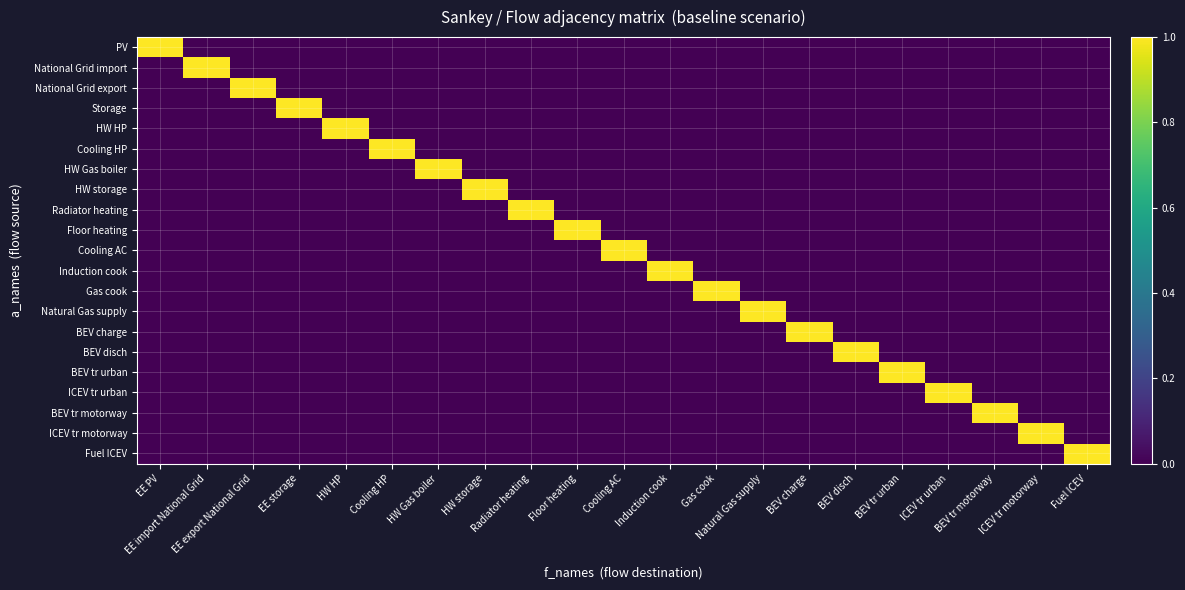

Reading left to right, extract all data points from this chart.

PV: EE PV=1	EE import National Grid=0	EE export National Grid=0	EE storage=0	HW HP=0	Cooling HP=0	HW Gas boiler=0	HW storage=0	Radiator heating=0	Floor heating=0	Cooling AC=0	Induction cook=0	Gas cook=0	Natural Gas supply=0	BEV charge=0	BEV disch=0	BEV tr urban=0	ICEV tr urban=0	BEV tr motorway=0	ICEV tr motorway=0	Fuel ICEV=0
National Grid import: EE PV=0	EE import National Grid=1	EE export National Grid=0	EE storage=0	HW HP=0	Cooling HP=0	HW Gas boiler=0	HW storage=0	Radiator heating=0	Floor heating=0	Cooling AC=0	Induction cook=0	Gas cook=0	Natural Gas supply=0	BEV charge=0	BEV disch=0	BEV tr urban=0	ICEV tr urban=0	BEV tr motorway=0	ICEV tr motorway=0	Fuel ICEV=0
National Grid export: EE PV=0	EE import National Grid=0	EE export National Grid=1	EE storage=0	HW HP=0	Cooling HP=0	HW Gas boiler=0	HW storage=0	Radiator heating=0	Floor heating=0	Cooling AC=0	Induction cook=0	Gas cook=0	Natural Gas supply=0	BEV charge=0	BEV disch=0	BEV tr urban=0	ICEV tr urban=0	BEV tr motorway=0	ICEV tr motorway=0	Fuel ICEV=0
Storage: EE PV=0	EE import National Grid=0	EE export National Grid=0	EE storage=1	HW HP=0	Cooling HP=0	HW Gas boiler=0	HW storage=0	Radiator heating=0	Floor heating=0	Cooling AC=0	Induction cook=0	Gas cook=0	Natural Gas supply=0	BEV charge=0	BEV disch=0	BEV tr urban=0	ICEV tr urban=0	BEV tr motorway=0	ICEV tr motorway=0	Fuel ICEV=0
HW HP: EE PV=0	EE import National Grid=0	EE export National Grid=0	EE storage=0	HW HP=1	Cooling HP=0	HW Gas boiler=0	HW storage=0	Radiator heating=0	Floor heating=0	Cooling AC=0	Induction cook=0	Gas cook=0	Natural Gas supply=0	BEV charge=0	BEV disch=0	BEV tr urban=0	ICEV tr urban=0	BEV tr motorway=0	ICEV tr motorway=0	Fuel ICEV=0
Cooling HP: EE PV=0	EE import National Grid=0	EE export National Grid=0	EE storage=0	HW HP=0	Cooling HP=1	HW Gas boiler=0	HW storage=0	Radiator heating=0	Floor heating=0	Cooling AC=0	Induction cook=0	Gas cook=0	Natural Gas supply=0	BEV charge=0	BEV disch=0	BEV tr urban=0	ICEV tr urban=0	BEV tr motorway=0	ICEV tr motorway=0	Fuel ICEV=0
HW Gas boiler: EE PV=0	EE import National Grid=0	EE export National Grid=0	EE storage=0	HW HP=0	Cooling HP=0	HW Gas boiler=1	HW storage=0	Radiator heating=0	Floor heating=0	Cooling AC=0	Induction cook=0	Gas cook=0	Natural Gas supply=0	BEV charge=0	BEV disch=0	BEV tr urban=0	ICEV tr urban=0	BEV tr motorway=0	ICEV tr motorway=0	Fuel ICEV=0
HW storage: EE PV=0	EE import National Grid=0	EE export National Grid=0	EE storage=0	HW HP=0	Cooling HP=0	HW Gas boiler=0	HW storage=1	Radiator heating=0	Floor heating=0	Cooling AC=0	Induction cook=0	Gas cook=0	Natural Gas supply=0	BEV charge=0	BEV disch=0	BEV tr urban=0	ICEV tr urban=0	BEV tr motorway=0	ICEV tr motorway=0	Fuel ICEV=0
Radiator heating: EE PV=0	EE import National Grid=0	EE export National Grid=0	EE storage=0	HW HP=0	Cooling HP=0	HW Gas boiler=0	HW storage=0	Radiator heating=1	Floor heating=0	Cooling AC=0	Induction cook=0	Gas cook=0	Natural Gas supply=0	BEV charge=0	BEV disch=0	BEV tr urban=0	ICEV tr urban=0	BEV tr motorway=0	ICEV tr motorway=0	Fuel ICEV=0
Floor heating: EE PV=0	EE import National Grid=0	EE export National Grid=0	EE storage=0	HW HP=0	Cooling HP=0	HW Gas boiler=0	HW storage=0	Radiator heating=0	Floor heating=1	Cooling AC=0	Induction cook=0	Gas cook=0	Natural Gas supply=0	BEV charge=0	BEV disch=0	BEV tr urban=0	ICEV tr urban=0	BEV tr motorway=0	ICEV tr motorway=0	Fuel ICEV=0
Cooling AC: EE PV=0	EE import National Grid=0	EE export National Grid=0	EE storage=0	HW HP=0	Cooling HP=0	HW Gas boiler=0	HW storage=0	Radiator heating=0	Floor heating=0	Cooling AC=1	Induction cook=0	Gas cook=0	Natural Gas supply=0	BEV charge=0	BEV disch=0	BEV tr urban=0	ICEV tr urban=0	BEV tr motorway=0	ICEV tr motorway=0	Fuel ICEV=0
Induction cook: EE PV=0	EE import National Grid=0	EE export National Grid=0	EE storage=0	HW HP=0	Cooling HP=0	HW Gas boiler=0	HW storage=0	Radiator heating=0	Floor heating=0	Cooling AC=0	Induction cook=1	Gas cook=0	Natural Gas supply=0	BEV charge=0	BEV disch=0	BEV tr urban=0	ICEV tr urban=0	BEV tr motorway=0	ICEV tr motorway=0	Fuel ICEV=0
Gas cook: EE PV=0	EE import National Grid=0	EE export National Grid=0	EE storage=0	HW HP=0	Cooling HP=0	HW Gas boiler=0	HW storage=0	Radiator heating=0	Floor heating=0	Cooling AC=0	Induction cook=0	Gas cook=1	Natural Gas supply=0	BEV charge=0	BEV disch=0	BEV tr urban=0	ICEV tr urban=0	BEV tr motorway=0	ICEV tr motorway=0	Fuel ICEV=0
Natural Gas supply: EE PV=0	EE import National Grid=0	EE export National Grid=0	EE storage=0	HW HP=0	Cooling HP=0	HW Gas boiler=0	HW storage=0	Radiator heating=0	Floor heating=0	Cooling AC=0	Induction cook=0	Gas cook=0	Natural Gas supply=1	BEV charge=0	BEV disch=0	BEV tr urban=0	ICEV tr urban=0	BEV tr motorway=0	ICEV tr motorway=0	Fuel ICEV=0
BEV charge: EE PV=0	EE import National Grid=0	EE export National Grid=0	EE storage=0	HW HP=0	Cooling HP=0	HW Gas boiler=0	HW storage=0	Radiator heating=0	Floor heating=0	Cooling AC=0	Induction cook=0	Gas cook=0	Natural Gas supply=0	BEV charge=1	BEV disch=0	BEV tr urban=0	ICEV tr urban=0	BEV tr motorway=0	ICEV tr motorway=0	Fuel ICEV=0
BEV disch: EE PV=0	EE import National Grid=0	EE export National Grid=0	EE storage=0	HW HP=0	Cooling HP=0	HW Gas boiler=0	HW storage=0	Radiator heating=0	Floor heating=0	Cooling AC=0	Induction cook=0	Gas cook=0	Natural Gas supply=0	BEV charge=0	BEV disch=1	BEV tr urban=0	ICEV tr urban=0	BEV tr motorway=0	ICEV tr motorway=0	Fuel ICEV=0
BEV tr urban: EE PV=0	EE import National Grid=0	EE export National Grid=0	EE storage=0	HW HP=0	Cooling HP=0	HW Gas boiler=0	HW storage=0	Radiator heating=0	Floor heating=0	Cooling AC=0	Induction cook=0	Gas cook=0	Natural Gas supply=0	BEV charge=0	BEV disch=0	BEV tr urban=1	ICEV tr urban=0	BEV tr motorway=0	ICEV tr motorway=0	Fuel ICEV=0
ICEV tr urban: EE PV=0	EE import National Grid=0	EE export National Grid=0	EE storage=0	HW HP=0	Cooling HP=0	HW Gas boiler=0	HW storage=0	Radiator heating=0	Floor heating=0	Cooling AC=0	Induction cook=0	Gas cook=0	Natural Gas supply=0	BEV charge=0	BEV disch=0	BEV tr urban=0	ICEV tr urban=1	BEV tr motorway=0	ICEV tr motorway=0	Fuel ICEV=0
BEV tr motorway: EE PV=0	EE import National Grid=0	EE export National Grid=0	EE storage=0	HW HP=0	Cooling HP=0	HW Gas boiler=0	HW storage=0	Radiator heating=0	Floor heating=0	Cooling AC=0	Induction cook=0	Gas cook=0	Natural Gas supply=0	BEV charge=0	BEV disch=0	BEV tr urban=0	ICEV tr urban=0	BEV tr motorway=1	ICEV tr motorway=0	Fuel ICEV=0
ICEV tr motorway: EE PV=0	EE import National Grid=0	EE export National Grid=0	EE storage=0	HW HP=0	Cooling HP=0	HW Gas boiler=0	HW storage=0	Radiator heating=0	Floor heating=0	Cooling AC=0	Induction cook=0	Gas cook=0	Natural Gas supply=0	BEV charge=0	BEV disch=0	BEV tr urban=0	ICEV tr urban=0	BEV tr motorway=0	ICEV tr motorway=1	Fuel ICEV=0
Fuel ICEV: EE PV=0	EE import National Grid=0	EE export National Grid=0	EE storage=0	HW HP=0	Cooling HP=0	HW Gas boiler=0	HW storage=0	Radiator heating=0	Floor heating=0	Cooling AC=0	Induction cook=0	Gas cook=0	Natural Gas supply=0	BEV charge=0	BEV disch=0	BEV tr urban=0	ICEV tr urban=0	BEV tr motorway=0	ICEV tr motorway=0	Fuel ICEV=1